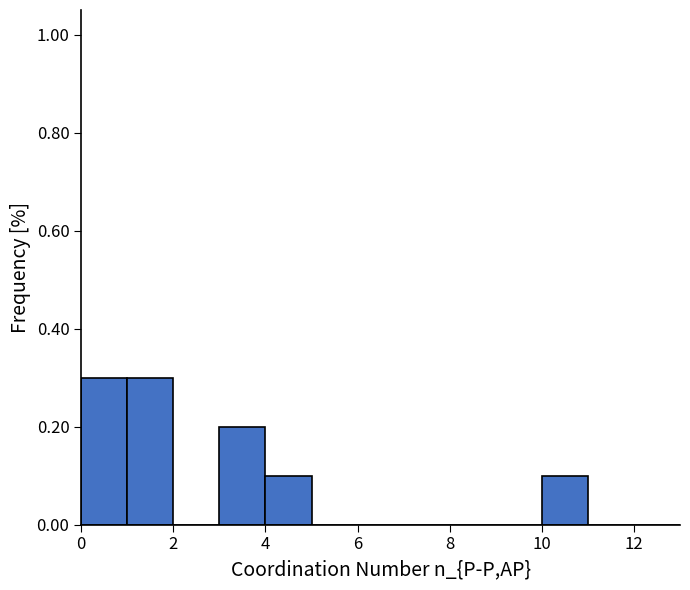

Reading left to right, transcribe this chart: for each bar, give the range it covers on the x-axis and its height. The values are not printed on the chart, so give them approximately, as read against the axis.

0 to 1: 0.3
1 to 2: 0.3
2 to 3: 0
3 to 4: 0.2
4 to 5: 0.1
5 to 6: 0
6 to 7: 0
7 to 8: 0
8 to 9: 0
9 to 10: 0
10 to 11: 0.1
11 to 12: 0
12 to 13: 0